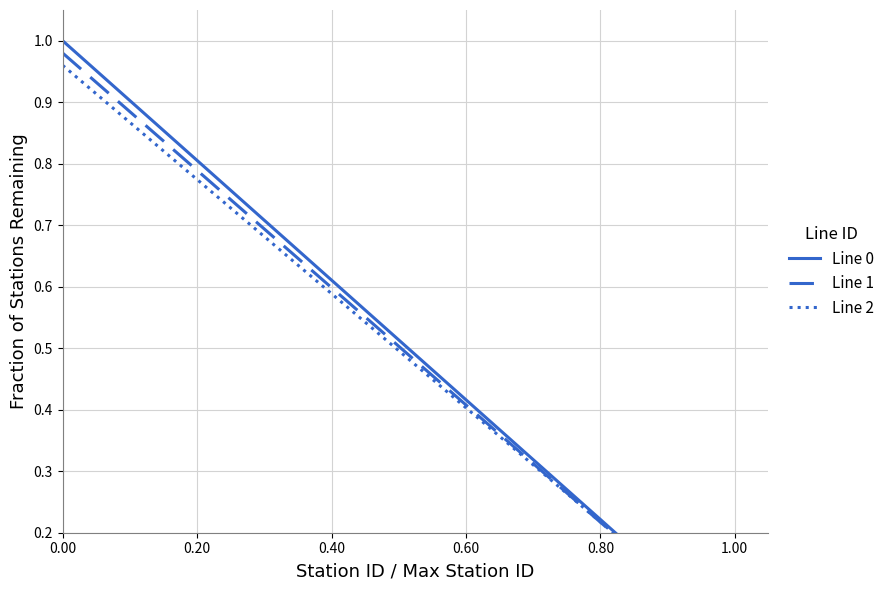

True or false: Line 0 and Line 1 intersect in this chart.

False